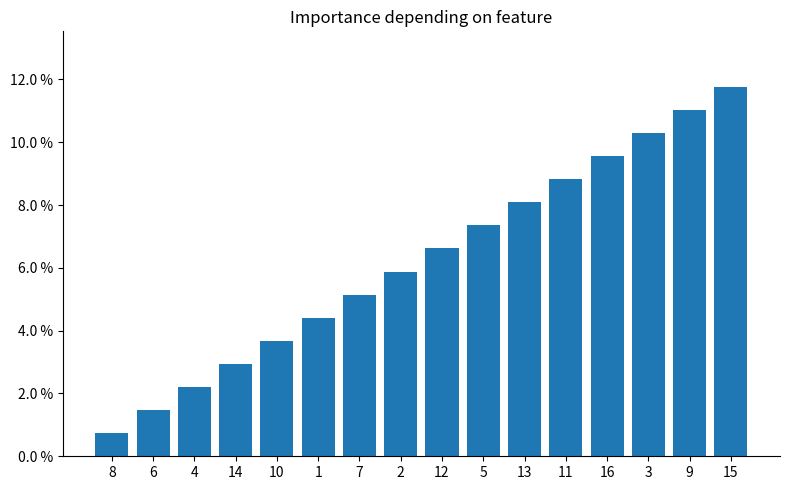

Are the bars horizontal?

No